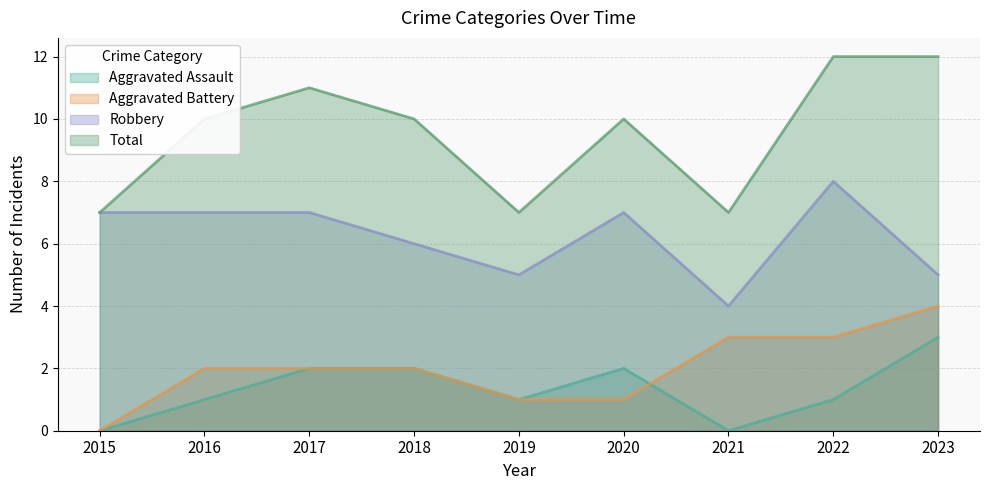

True or false: Aggravated Battery has a value of 2 at 2020.

False